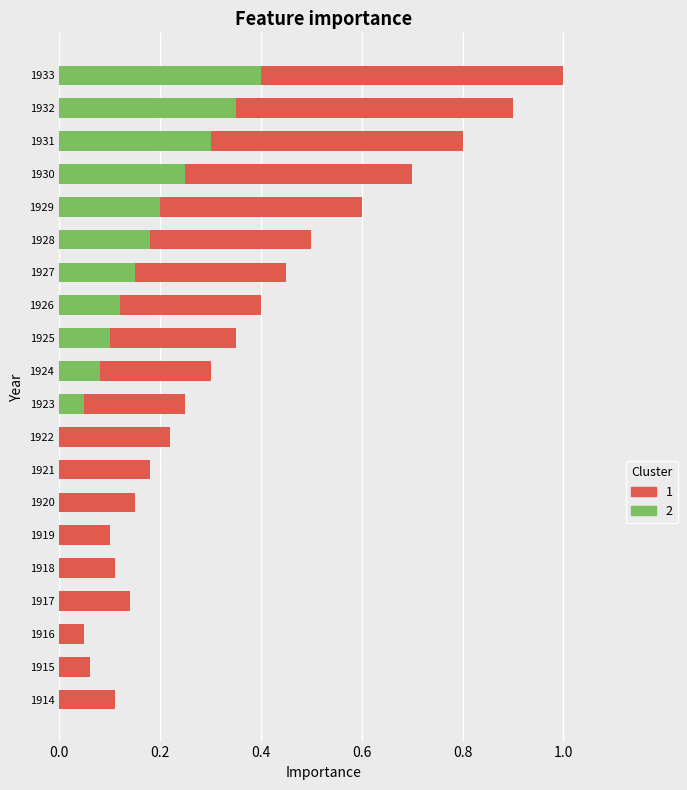

Is the value of Girls (Cluster 1) at 1924 greater than the value of Boys (Cluster 2) at 1933?

No